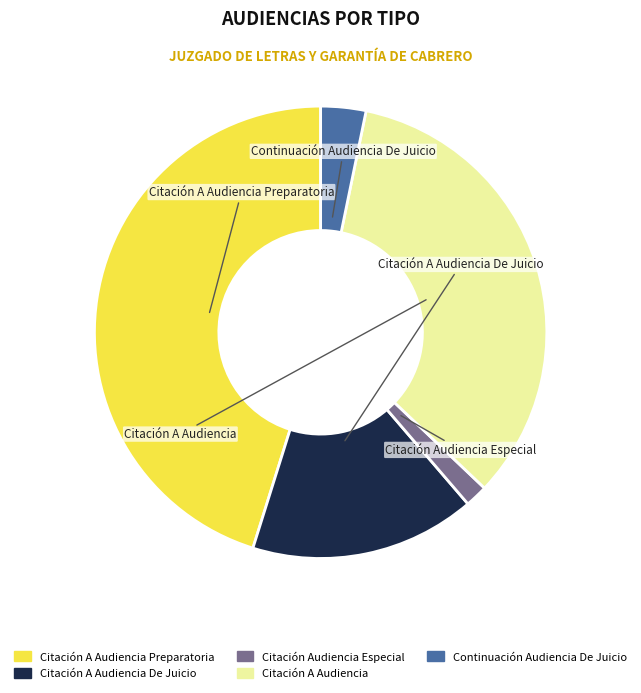

Is the sum of Continuación Audiencia De Juicio and Citación A Audiencia greater than half?

No